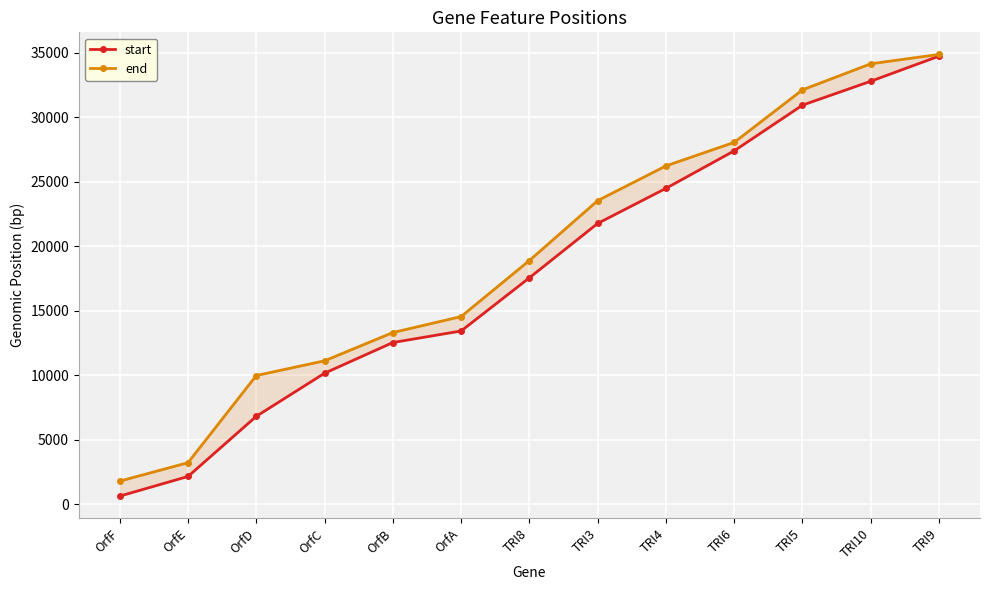

Is the value of start at OrfB greater than the value of end at OrfA?

No